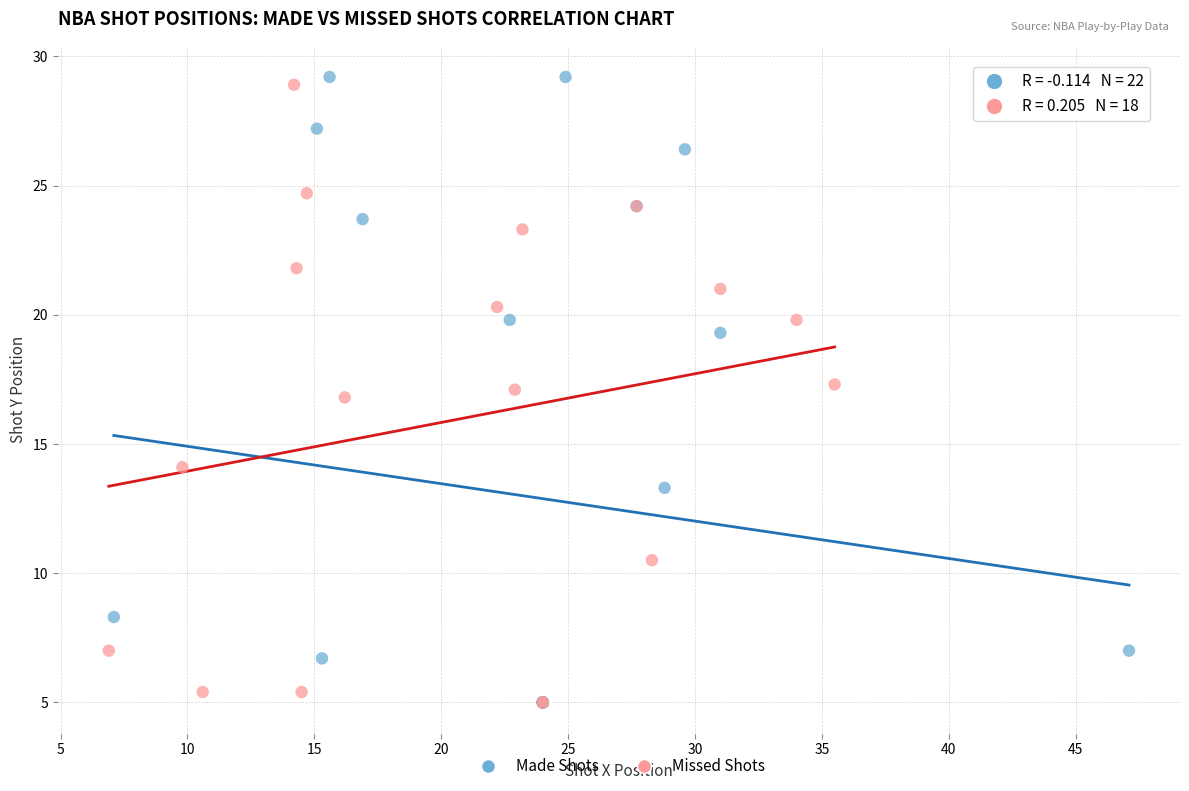

Which series has the largest Y range (max minus min)?

Made Shots